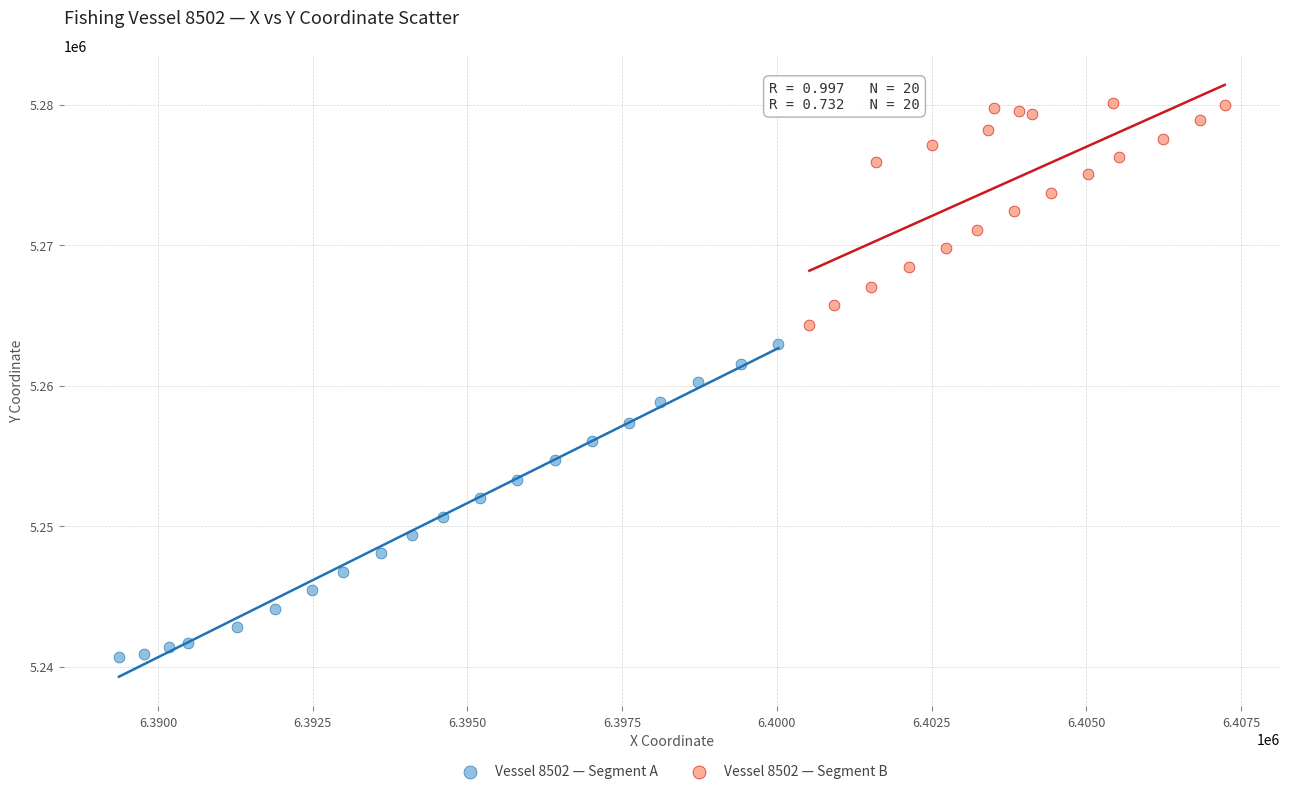

Which series reaches the maximum Y coordinate?

Vessel 8502 — Segment B